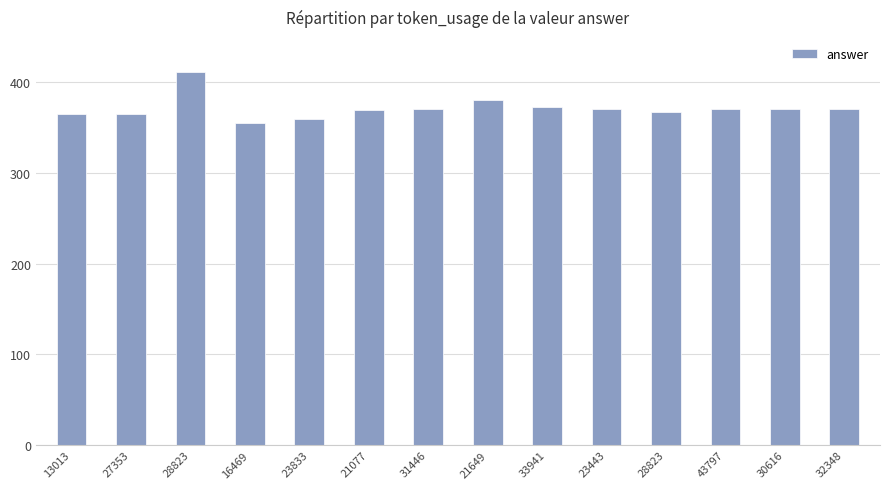

Are the bars grouped side by side (vs. stacked)?

No